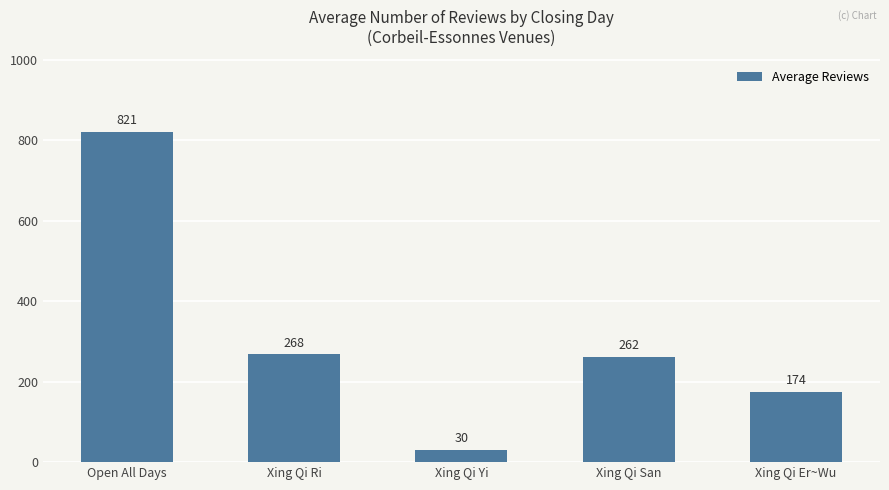

How many distinct data groups are displayed?

1